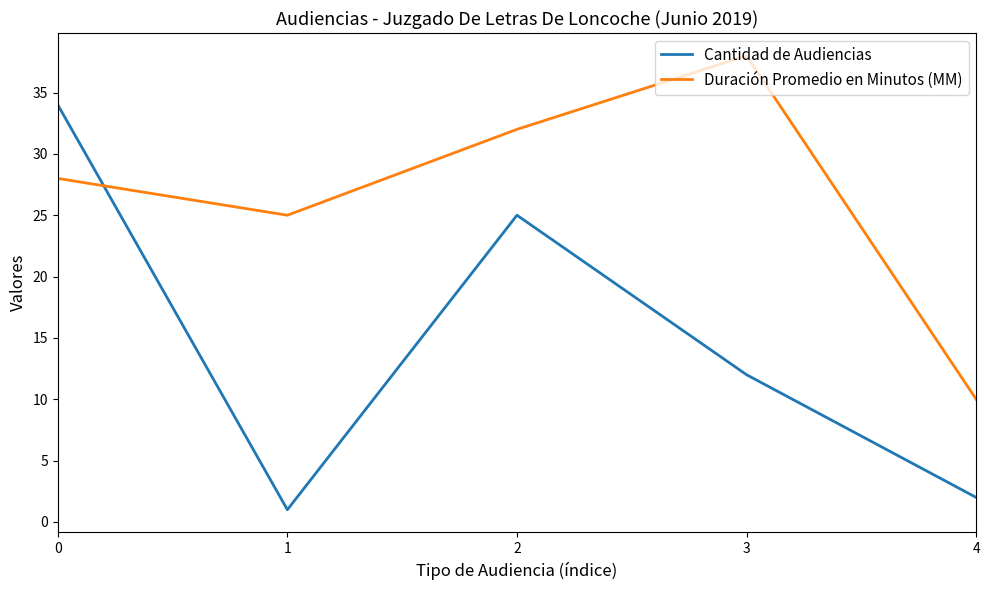

List the series in order of their peak value, highest first.

Duración Promedio en Minutos (MM), Cantidad de Audiencias